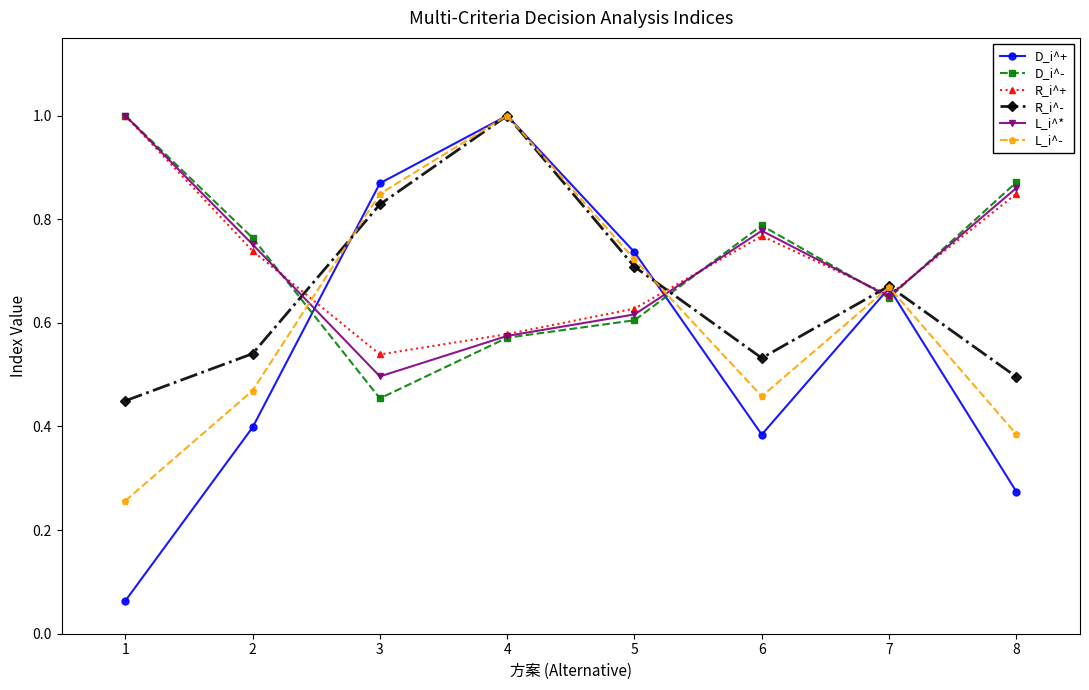

Is it true that R_i^+ equals 1.0 at 1?

True